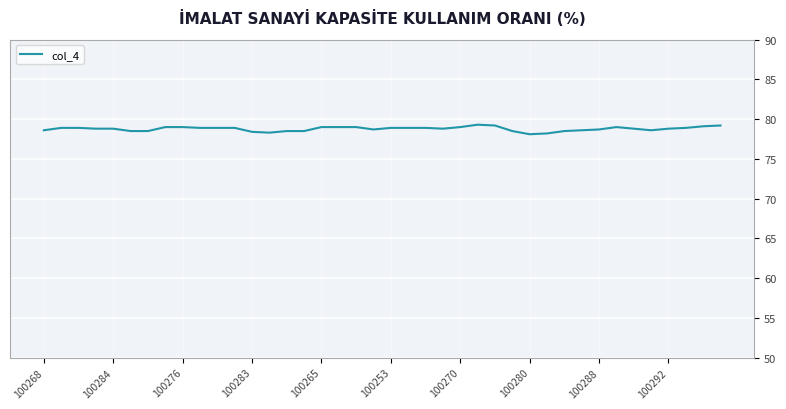

Does the chart display data point markers on the line(s)?

No